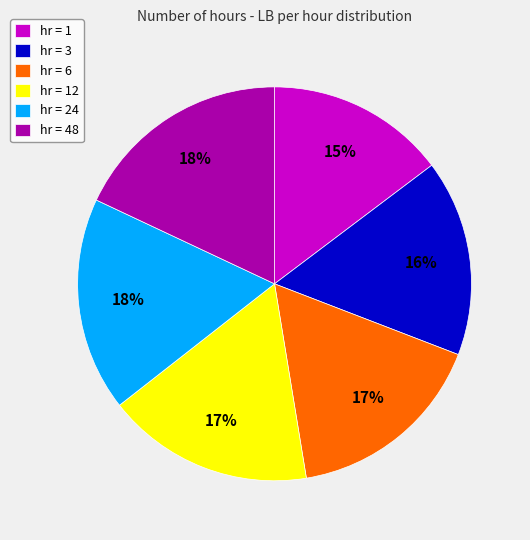

Between hr = 6 and hr = 48, which is larger?

hr = 48